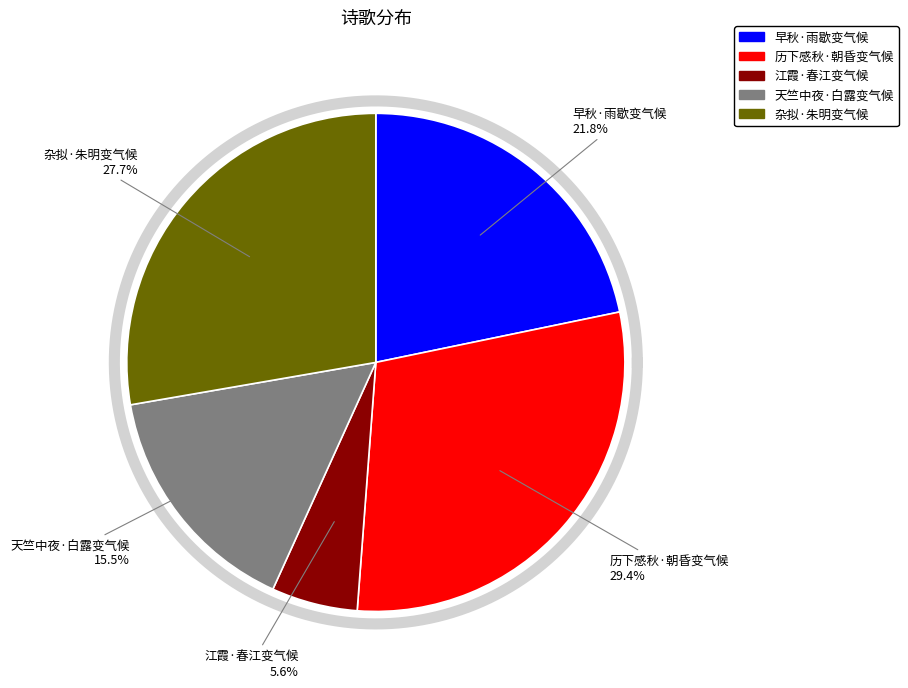

Rank the categories by value from highest to lowest.

历下感秋·朝昏变气候, 杂拟·朱明变气候, 早秋·雨歇变气候, 天竺中夜·白露变气候, 江霞·春江变气候